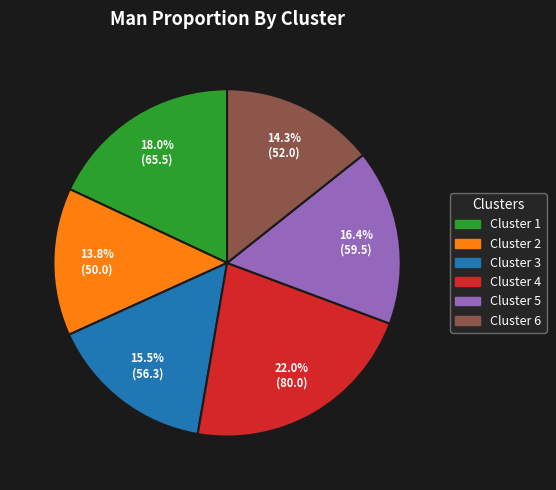

Is there a majority slice in this chart?

No